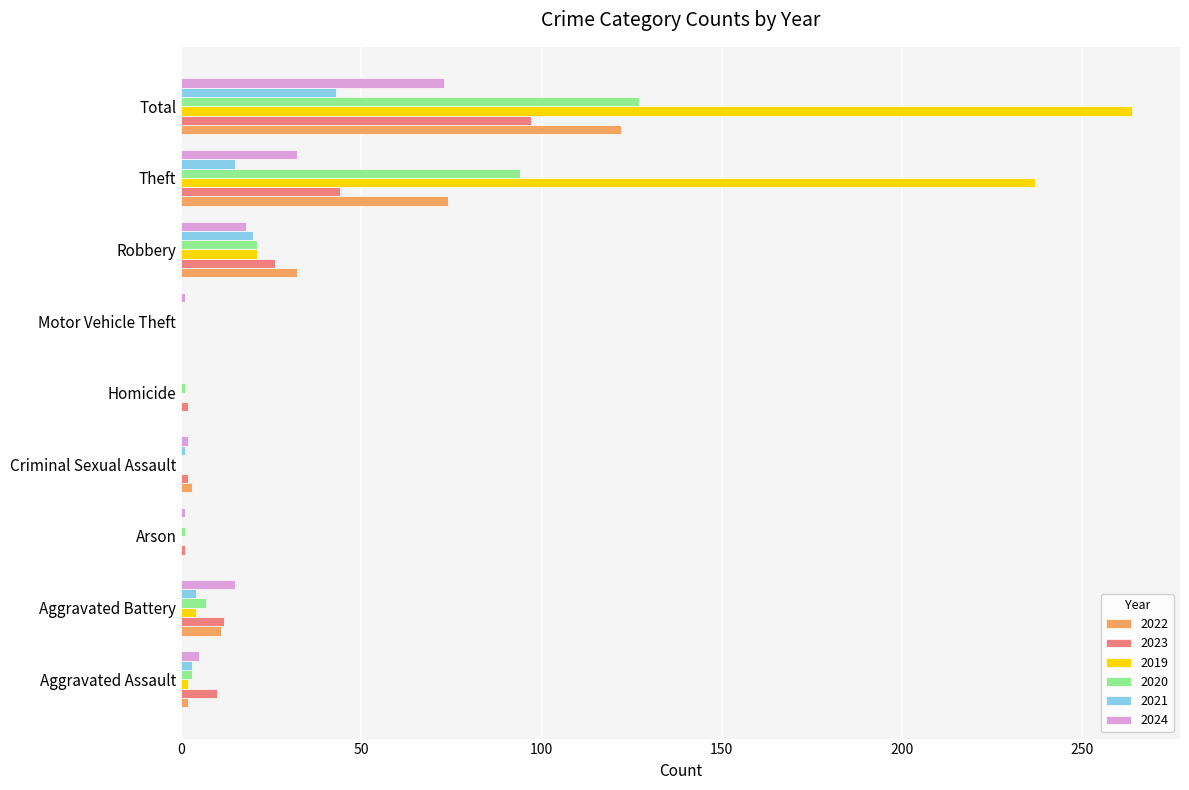

At which category is the sum across all series the highest?

Total